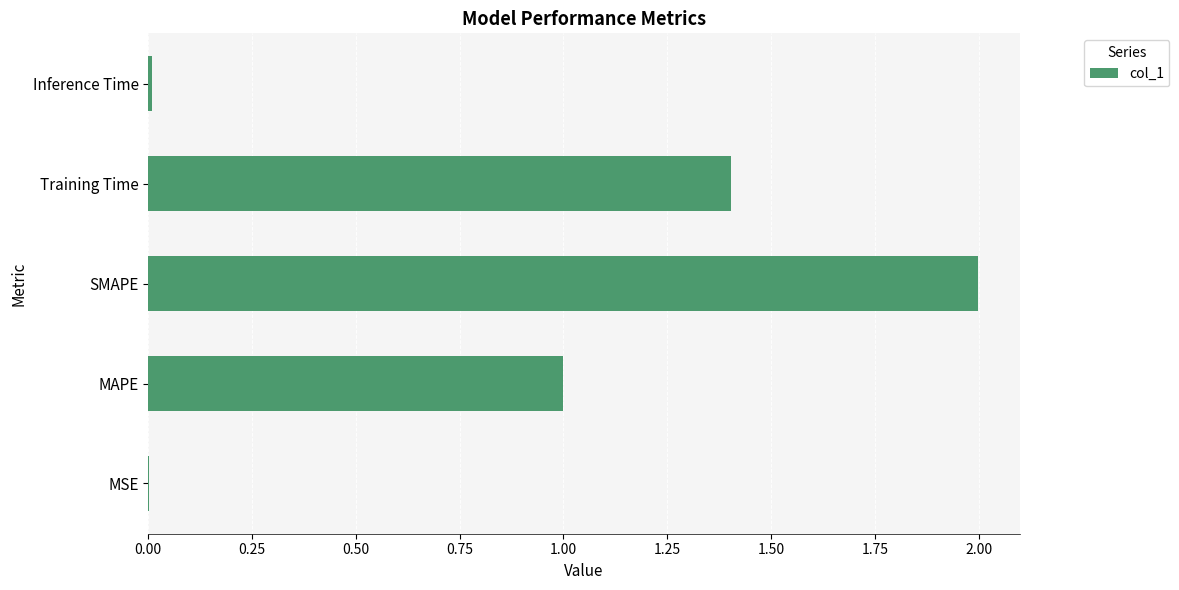

What is the maximum value shown in the chart?

2.0